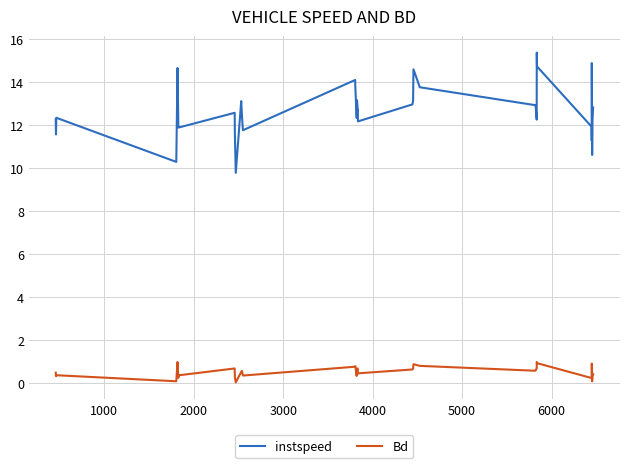

What is the highest value of the instspeed series?

15.4